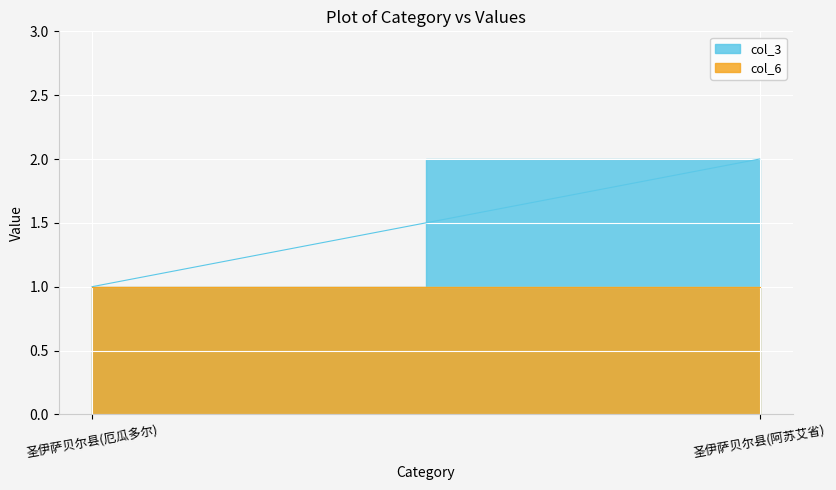

Is the value of col_3 at 圣伊萨贝尔县(厄瓜多尔) greater than the value of col_6 at 圣伊萨贝尔县(厄瓜多尔)?

No